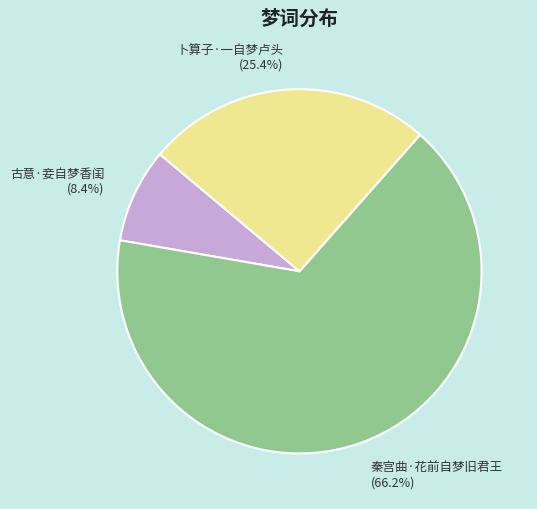

What is the ratio of the value at 卜算子·一自梦卢头 to the value at 秦宫曲·花前自梦旧君王?

0.4